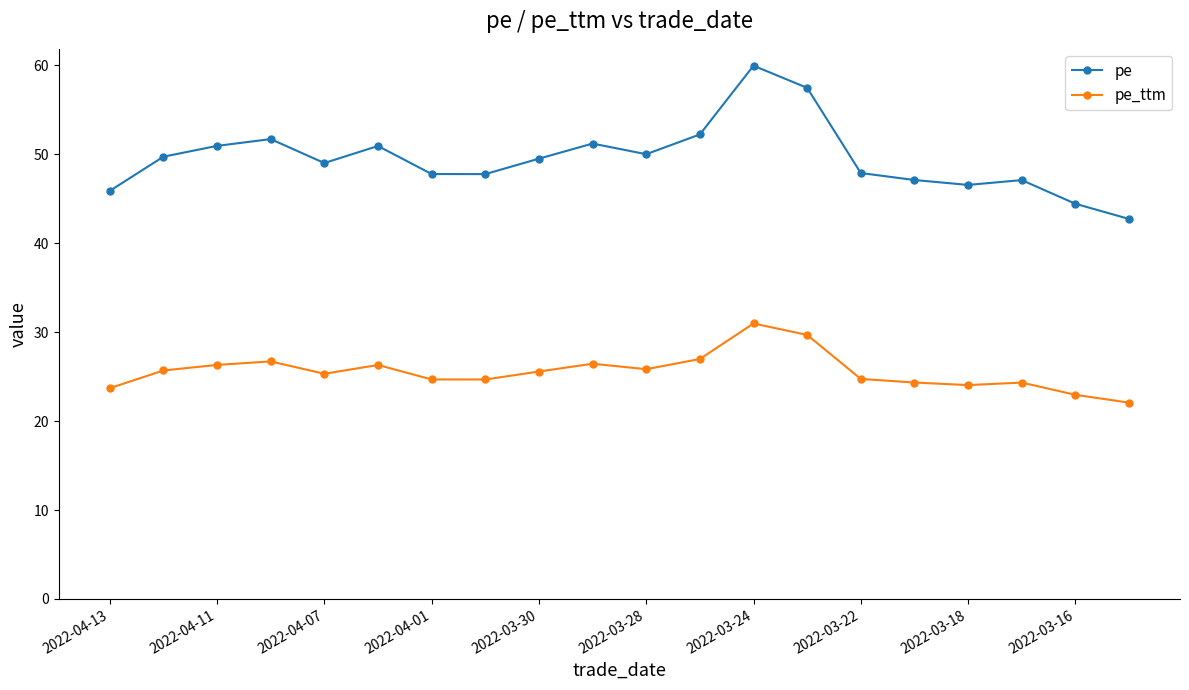

True or false: pe has more than 2 points higher than both neighbors.

True